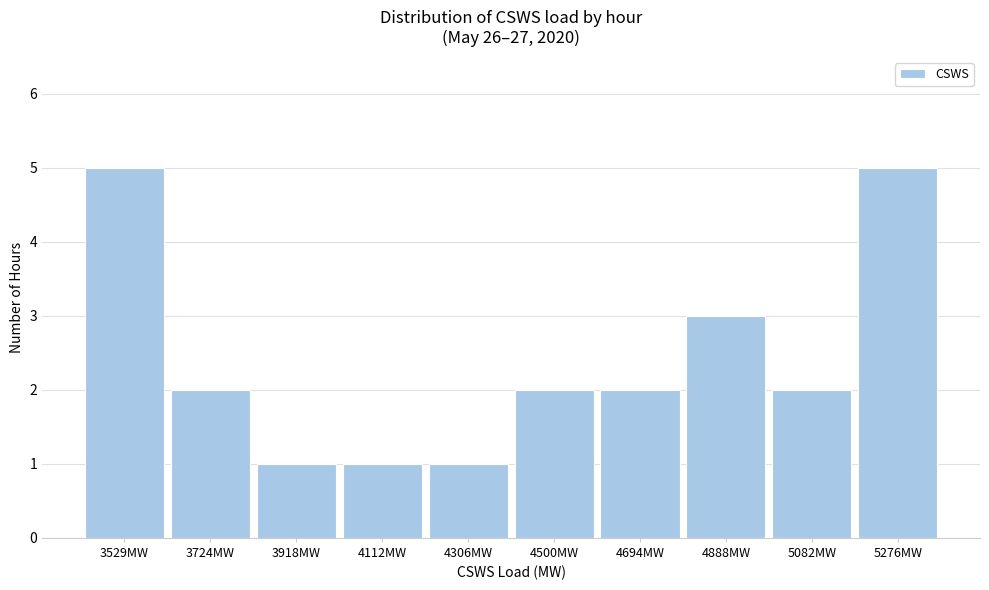

Reading right to left, what are all the values shown in this chart?

5276MW=5	5082MW=2	4888MW=3	4694MW=2	4500MW=2	4306MW=1	4112MW=1	3918MW=1	3724MW=2	3529MW=5